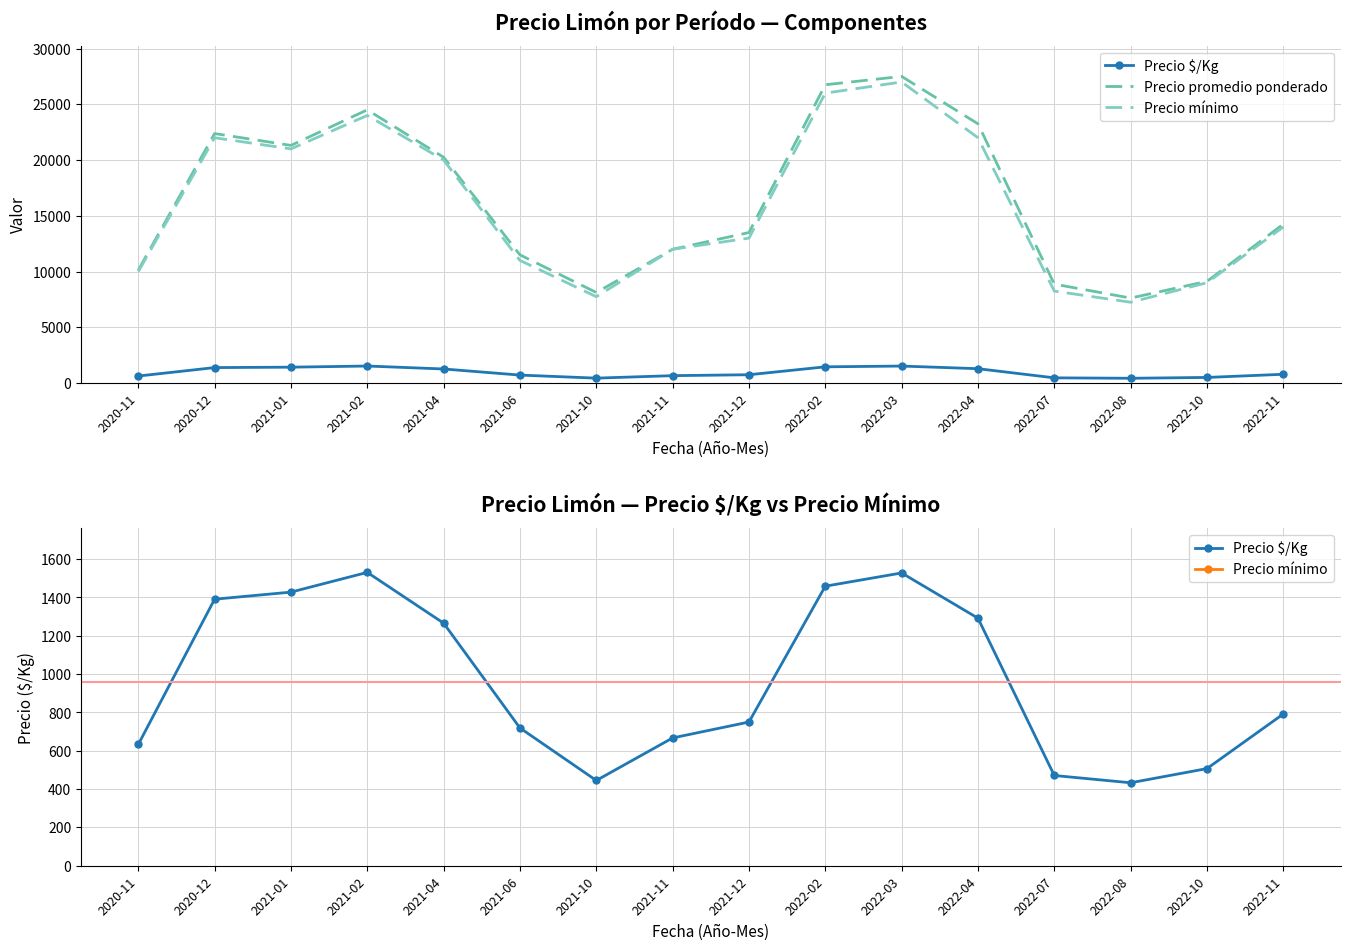

What is the average value of the Precio $/Kg series?

957